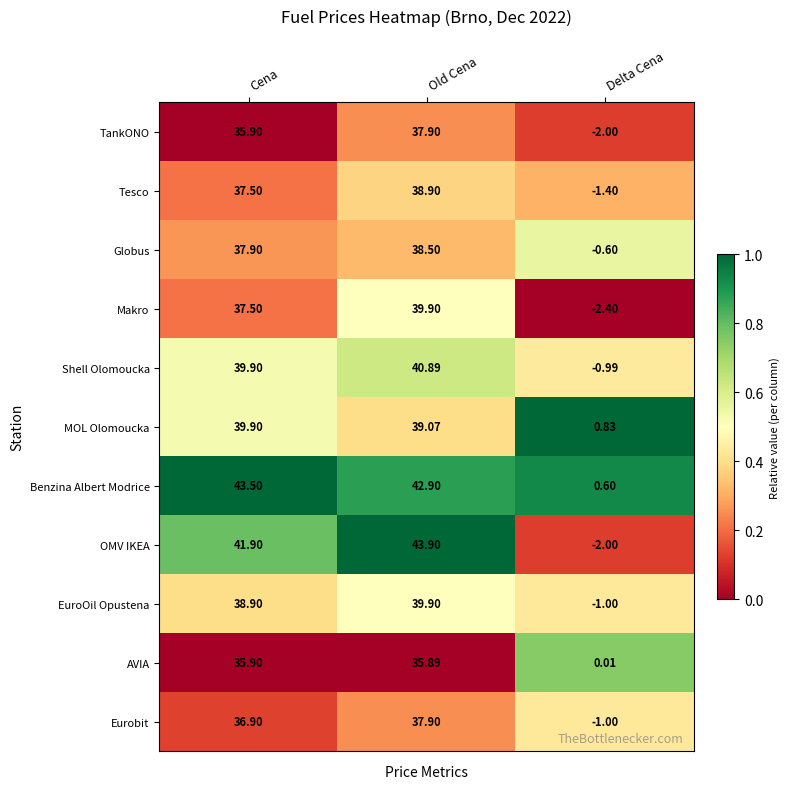

Between Cena and Delta Cena, which series saw the biggest shift?

OMV IKEA